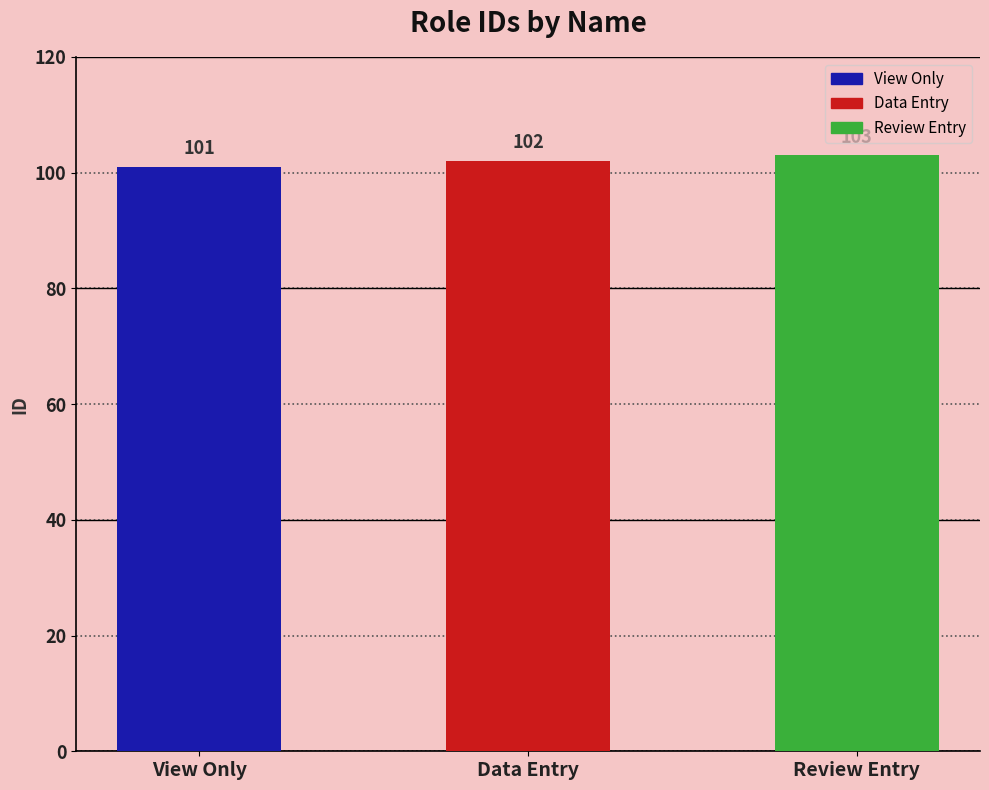

Rank the categories by value from lowest to highest.

View Only, Data Entry, Review Entry